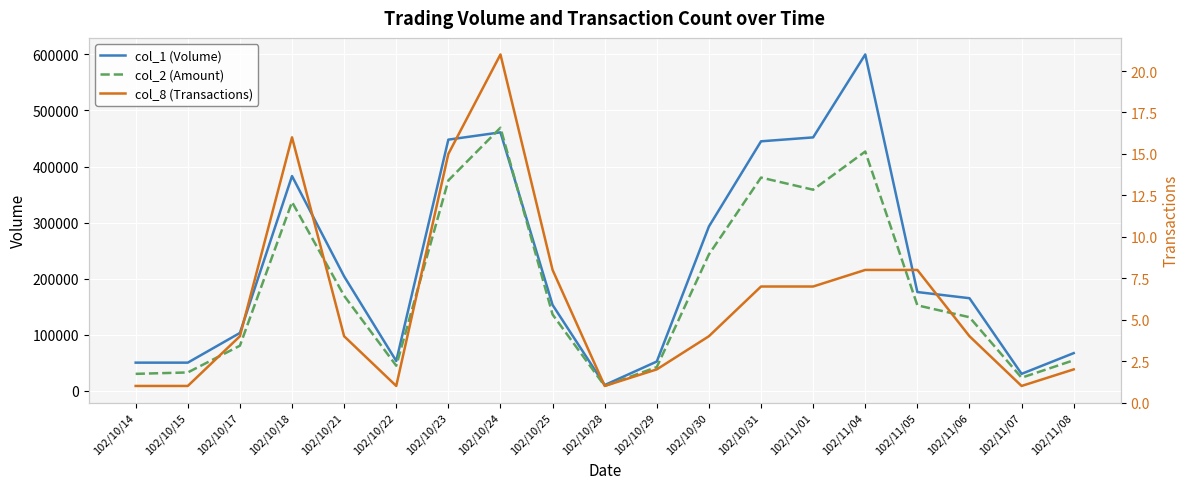

In col_8 (Transactions), how many points are lower than both neighbors (excluding endpoints)?

3